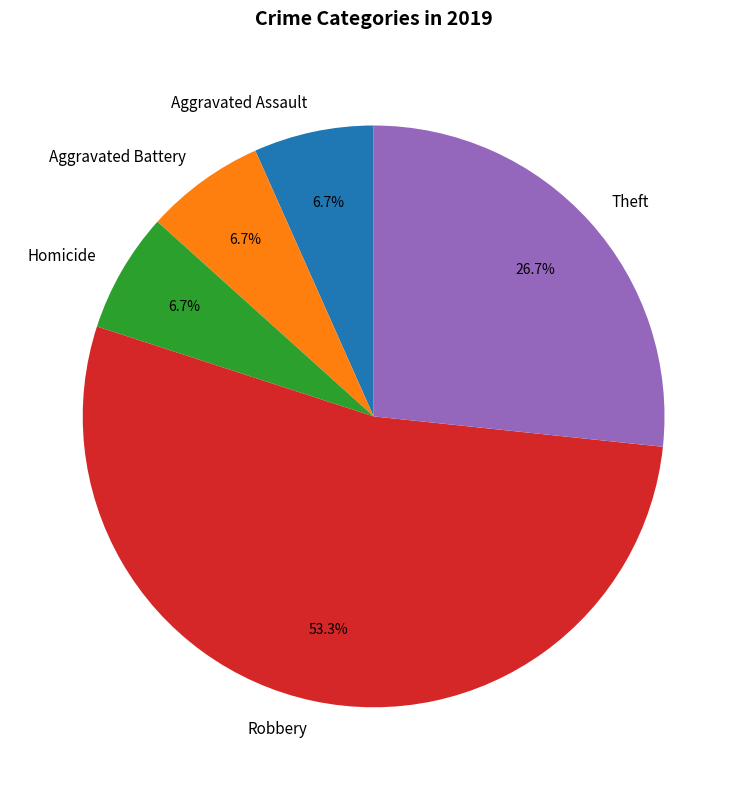

Between Aggravated Battery and Theft, which is larger?

Theft